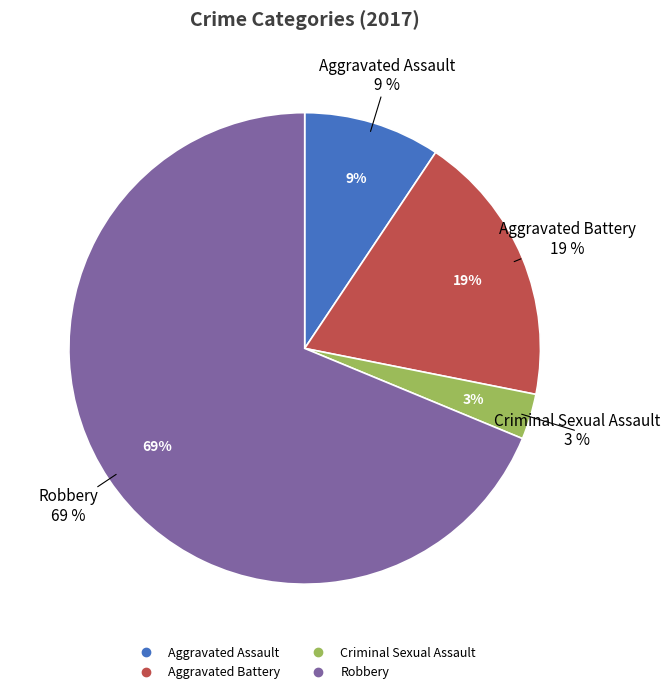

What percentage is the Aggravated Battery slice, to the nearest percent?

19%